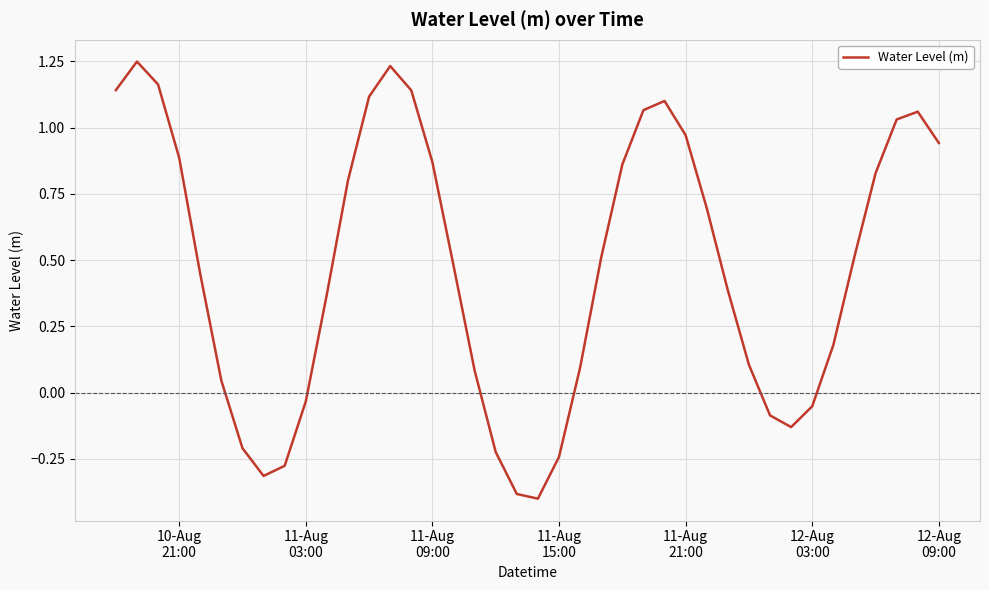

What is the difference between the maximum and minimum values?

1.6